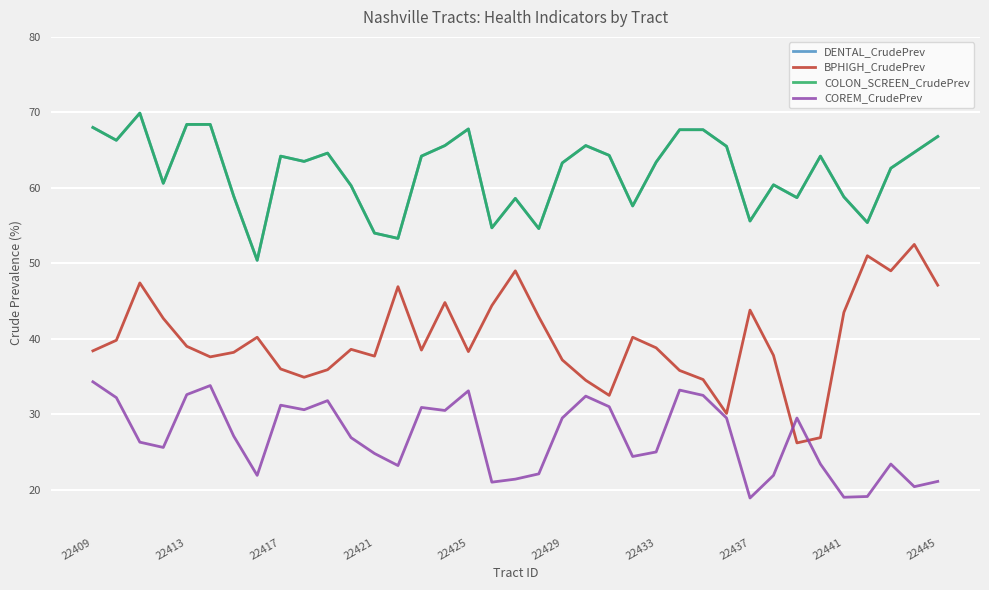

Is this an area chart (filled region under the line)?

No